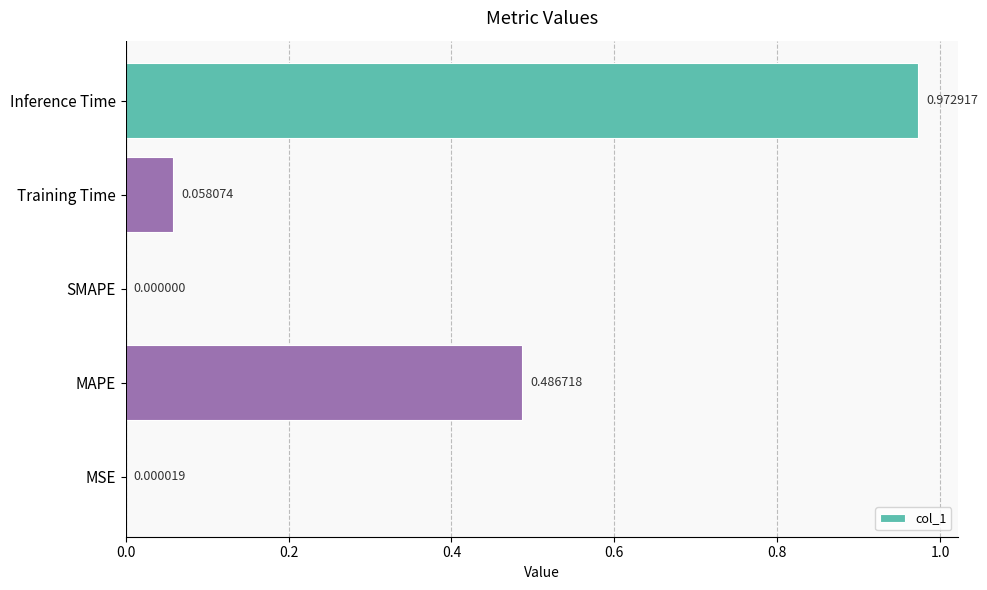

What is the change in value from SMAPE to Inference Time?

+1.0